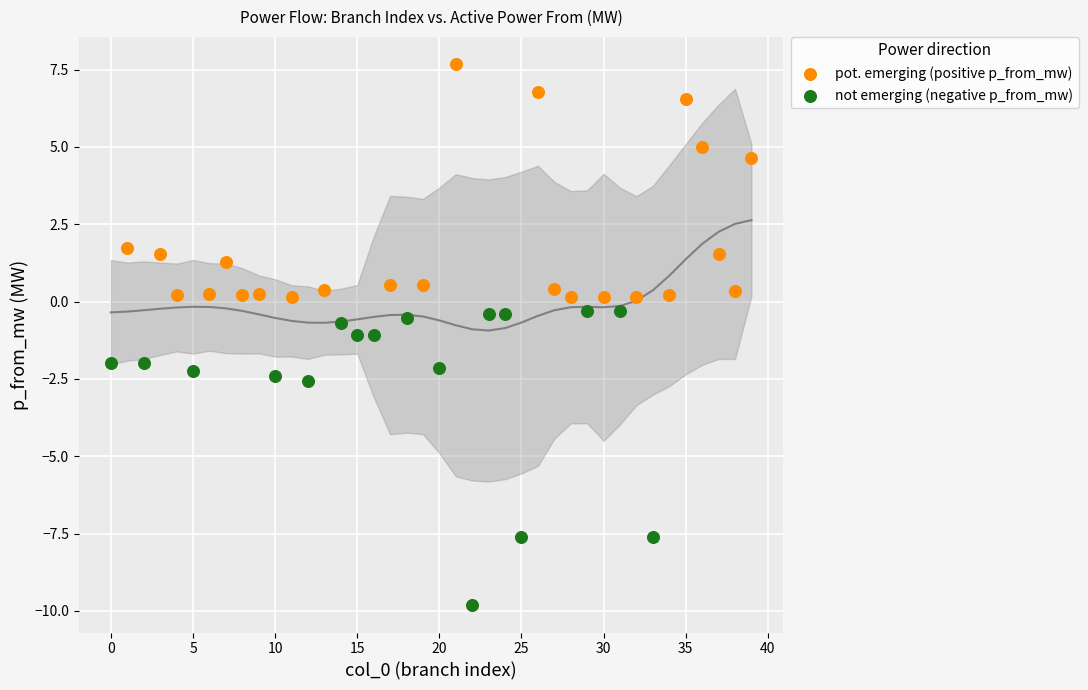

Which series reaches the maximum Y coordinate?

pot. emerging (positive p_from_mw)